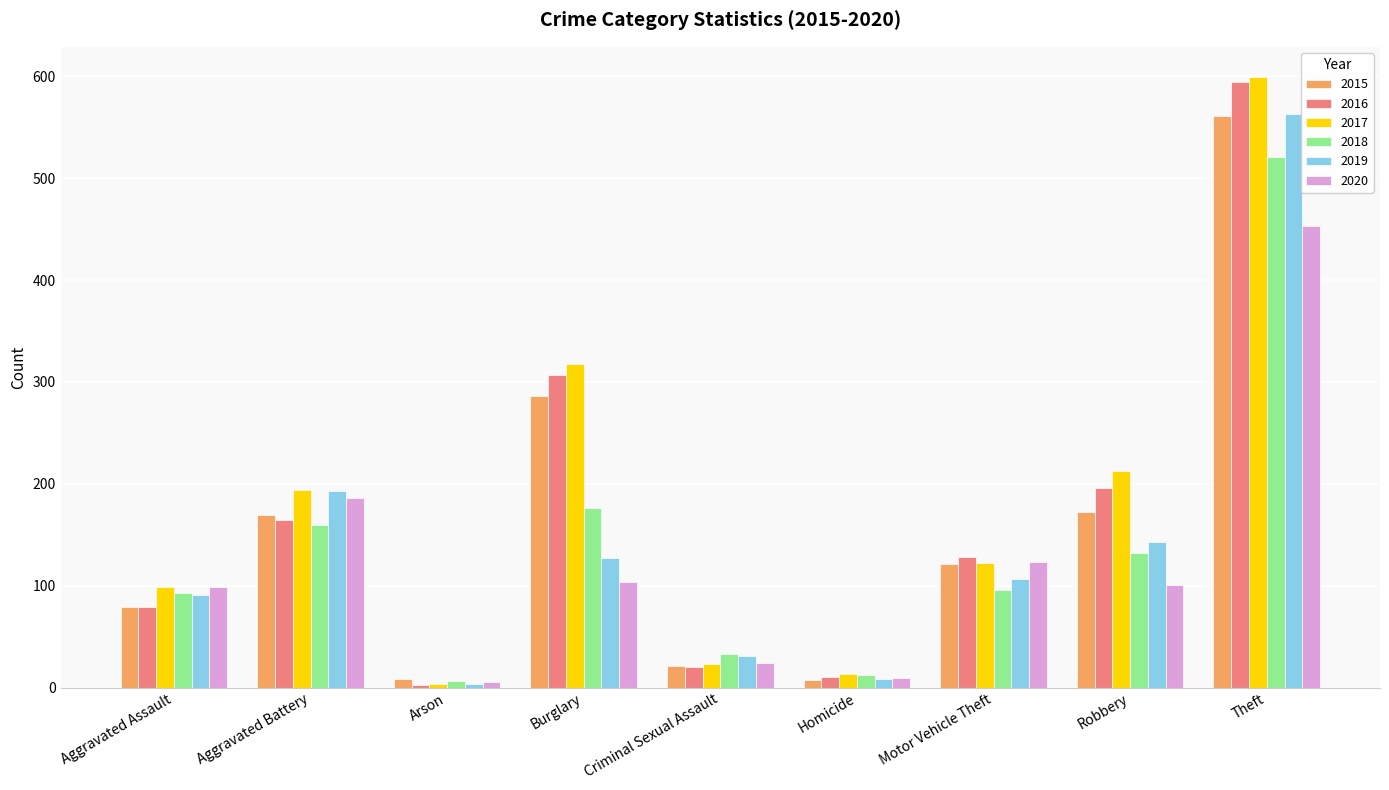

How many bars are there in each group?

6